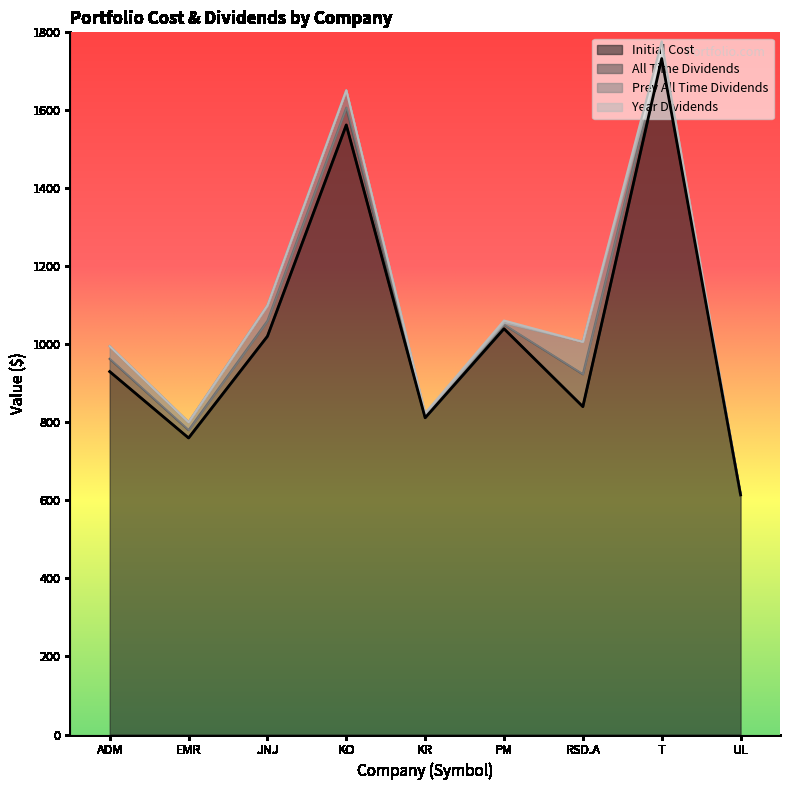

List the labels in order of All Time Dividends value, smallest first.

UL, KR, PM, EMR, T, ADM, JNJ, KO, RSD.A